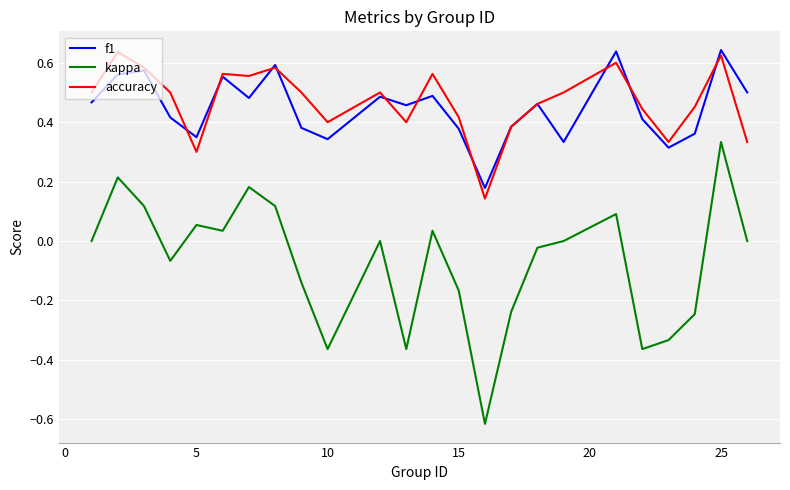

True or false: kappa and f1 intersect in this chart.

False